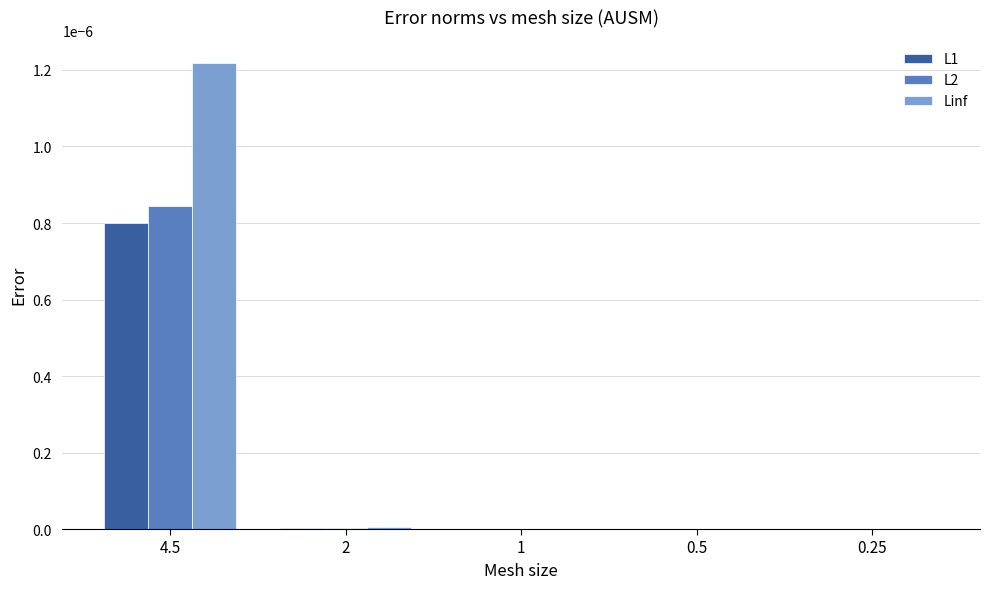

How many data points does each series have?

5